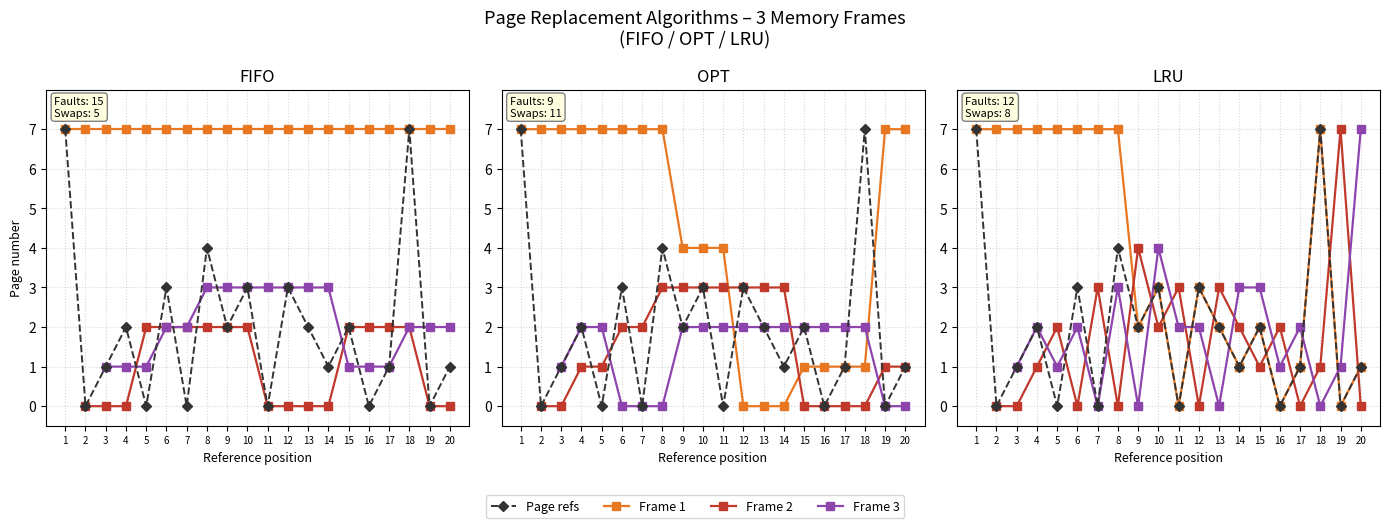

Does the chart have visible grid lines?

Yes